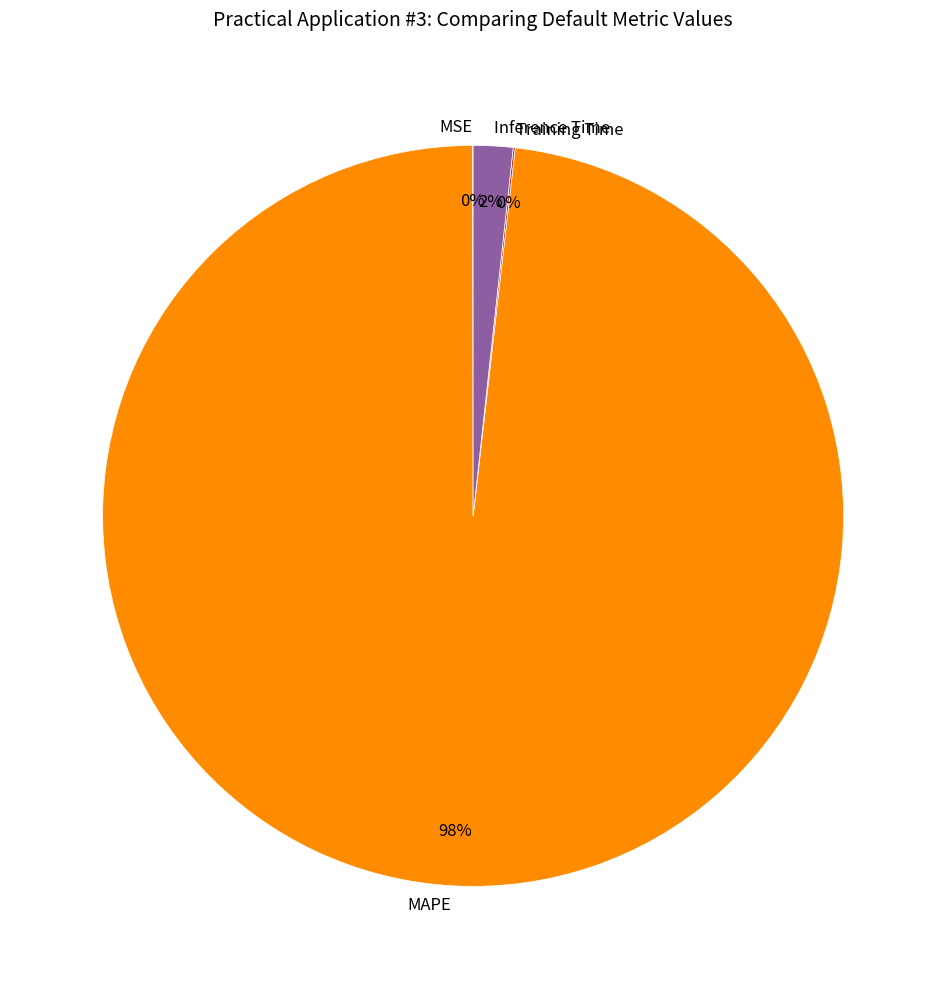

True or false: Inference Time accounts for 2% of the total.

True